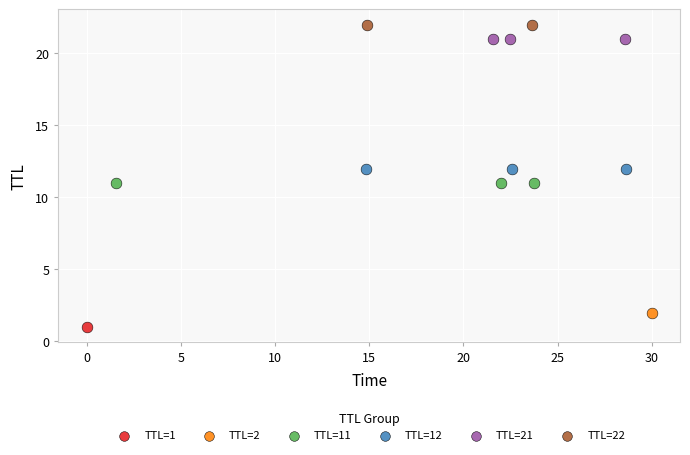

Which series contains the lowest Y value?

TTL=1